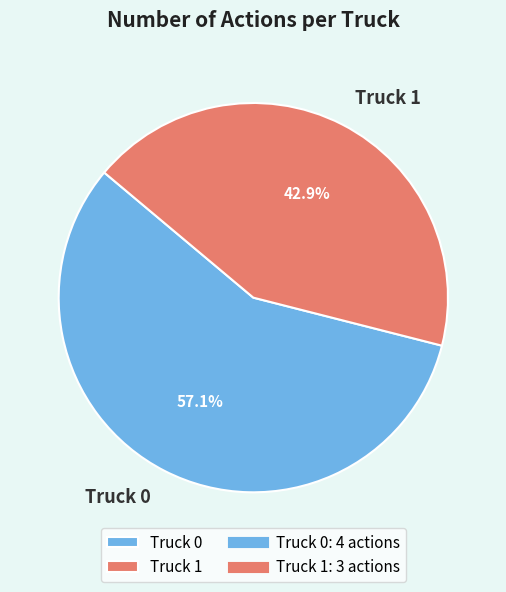

What percentage is the Truck 1 slice, to the nearest percent?

43%